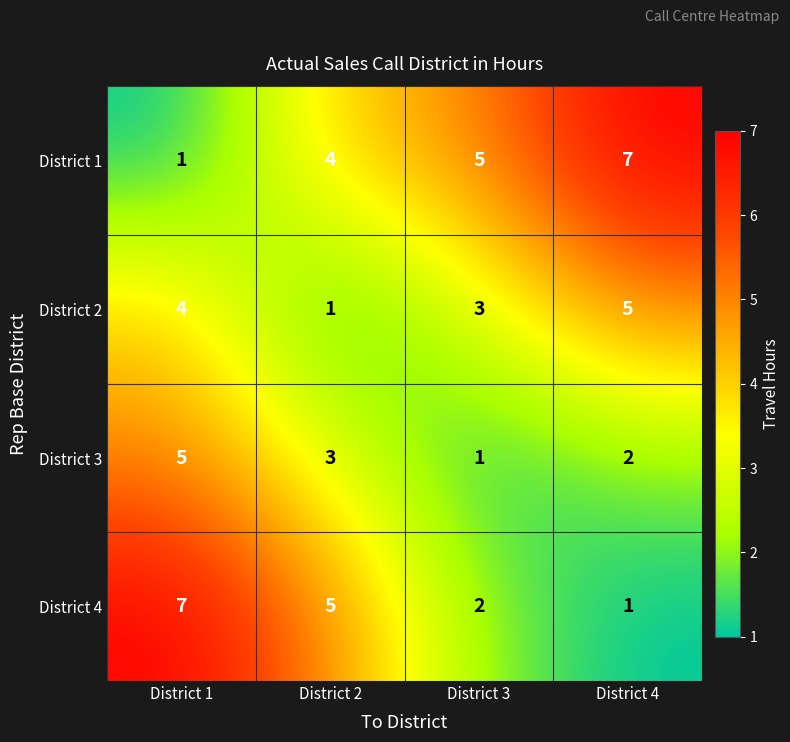

Rank the series at District 1 from highest to lowest value.

District 4, District 3, District 2, District 1